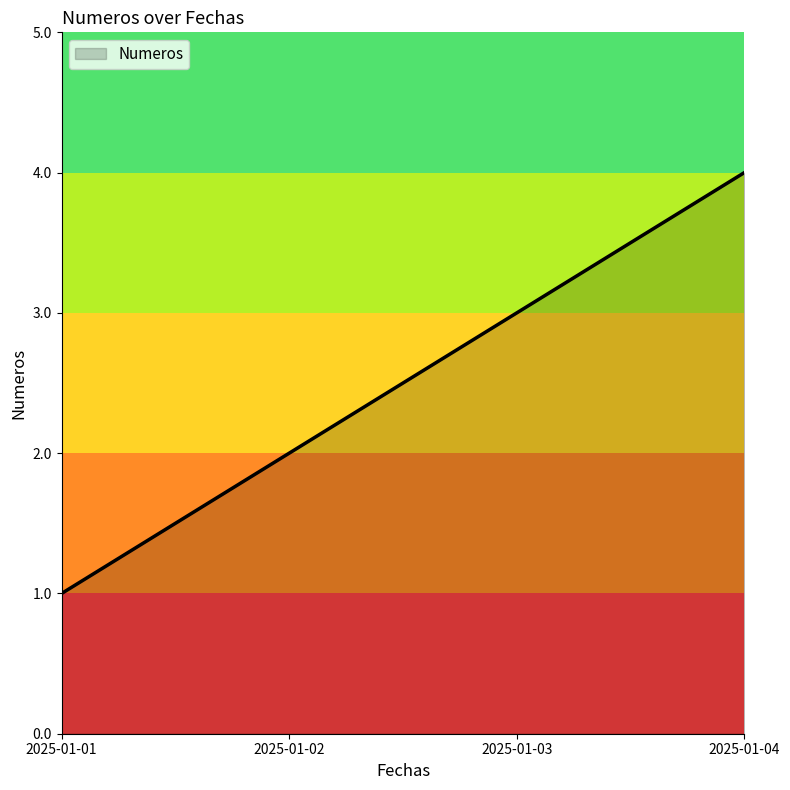

The value at 2025-01-03 is 2. True or false?

False